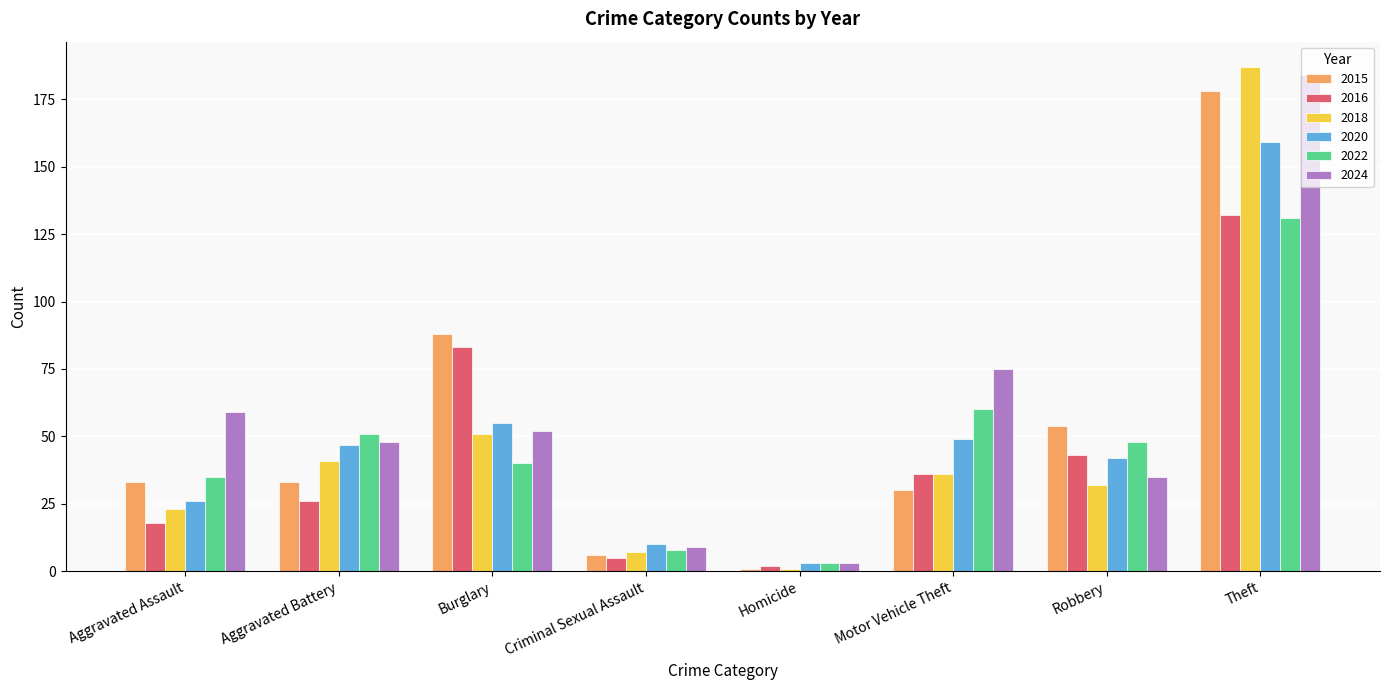

At which label is 2015 closest to 89?

Burglary